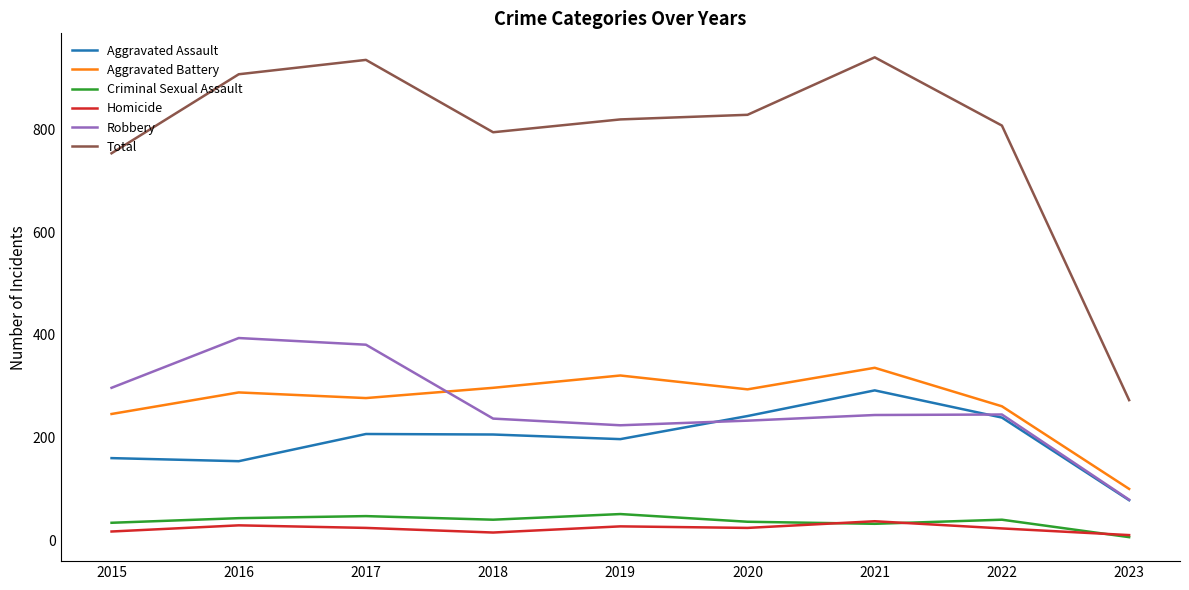

Is it true that Robbery equals 162 at 2016?

False